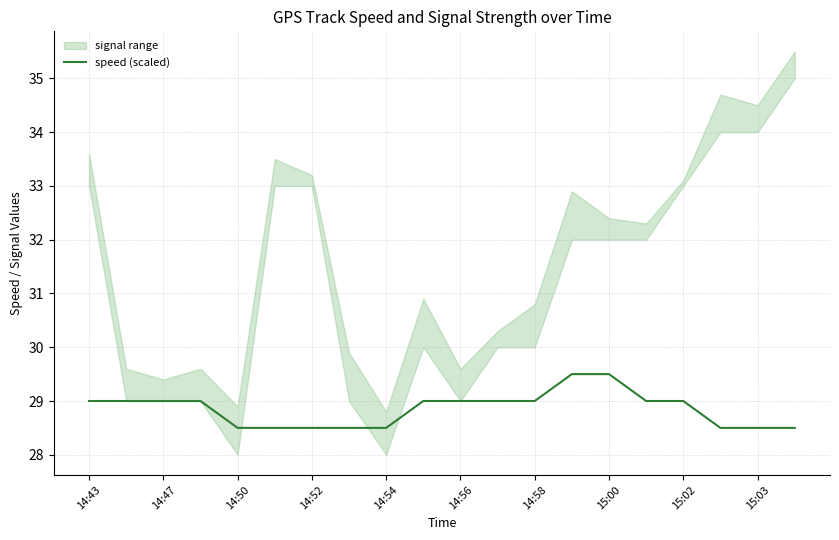

Reading left to right, transcribe all the data shown in this chart.

29.0	29.0	29.0	29.0	28.5	28.5	28.5	28.5	28.5	29.0	29.0	29.0	29.0	29.5	29.5	29.0	29.0	28.5	28.5	28.5